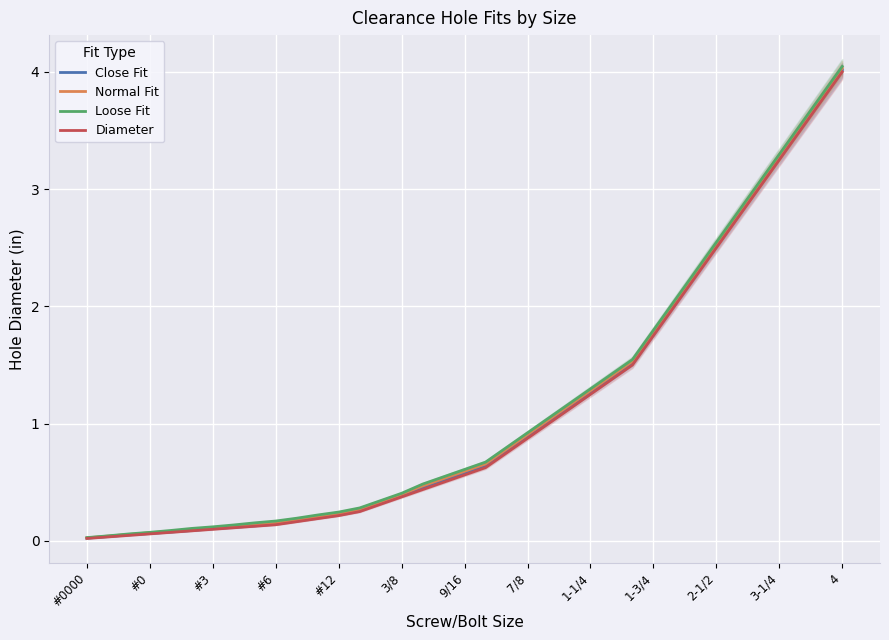

Rank the series by their average value, from lowest to highest.

Diameter, Close Fit, Normal Fit, Loose Fit